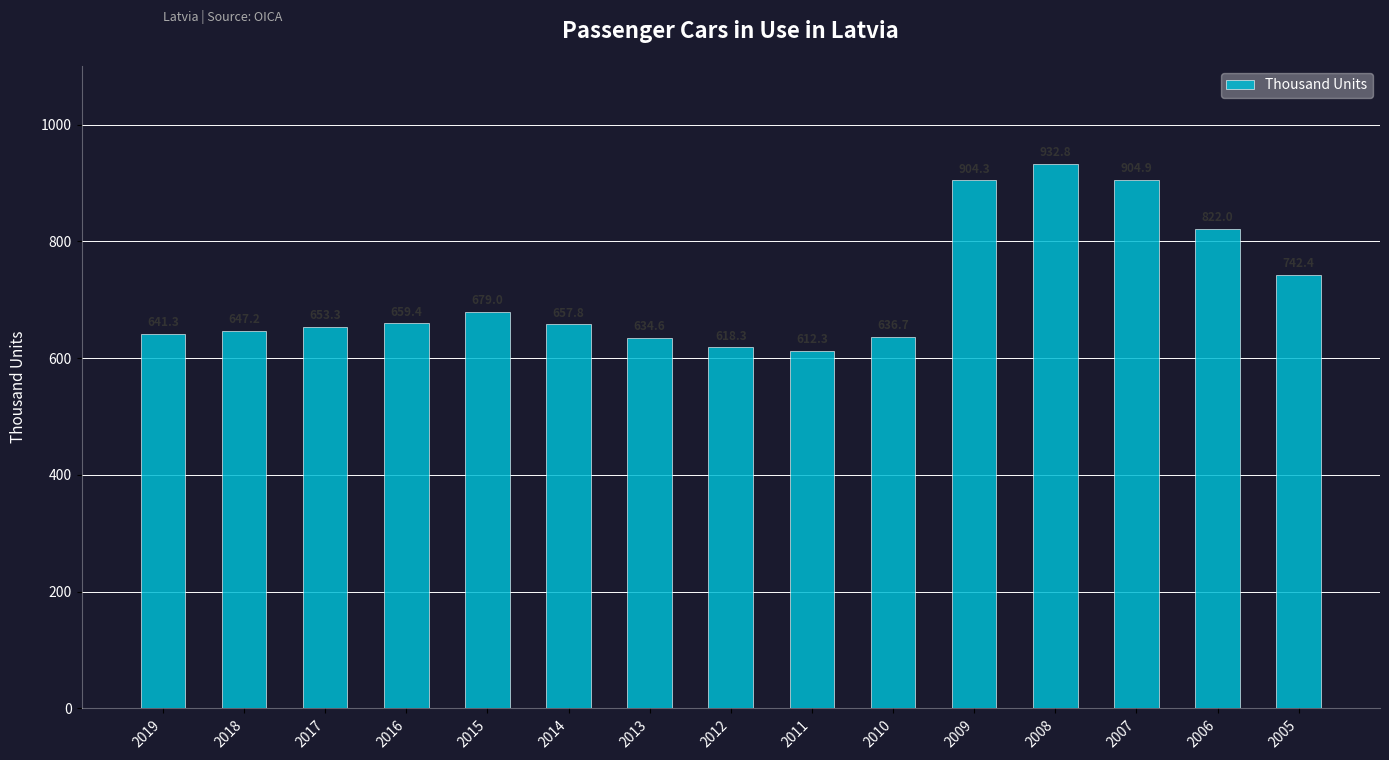

How many data points are above 657?

8